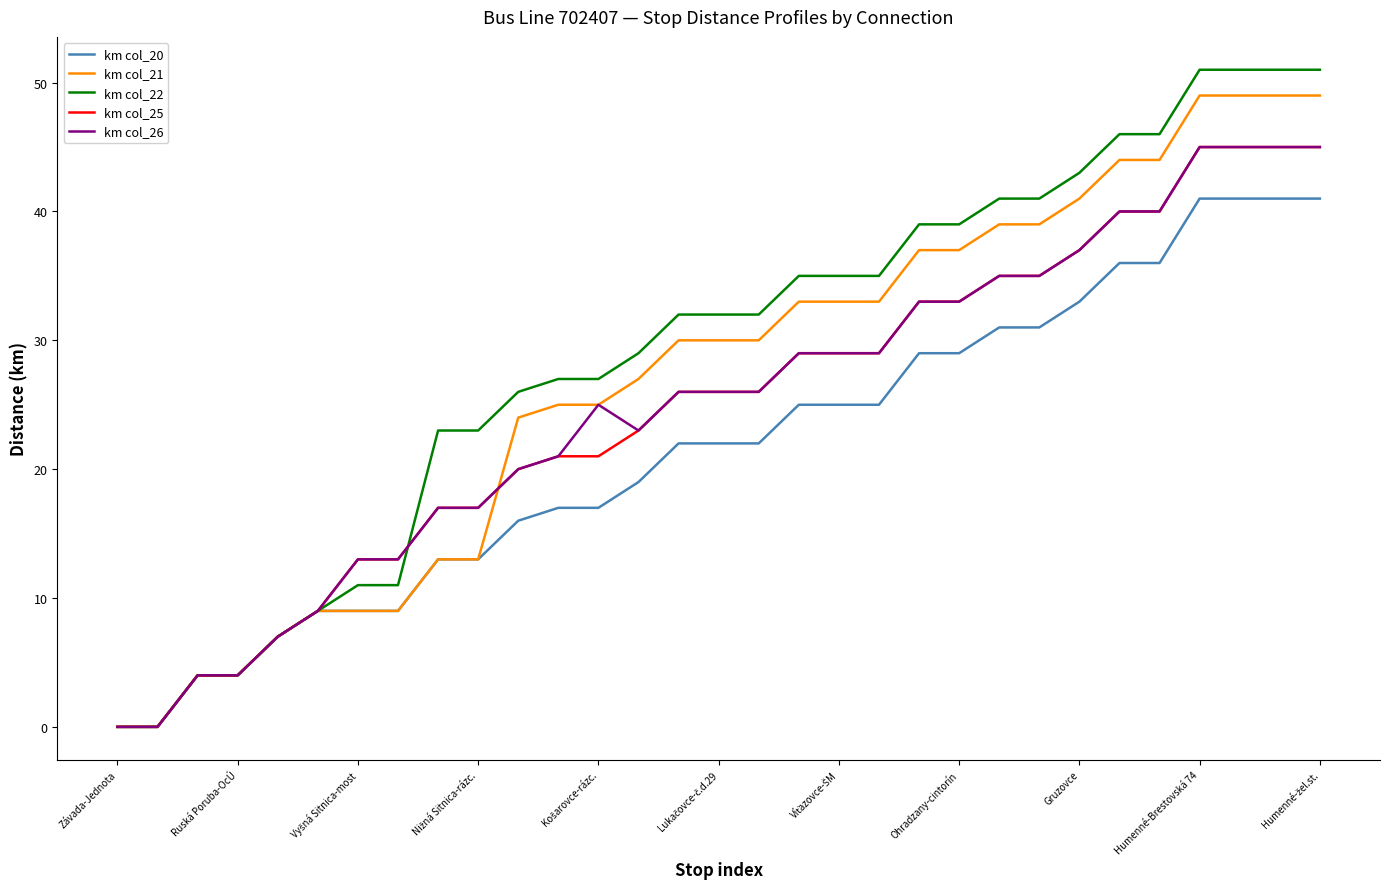

Which series has the widest spread of values?

km col_22